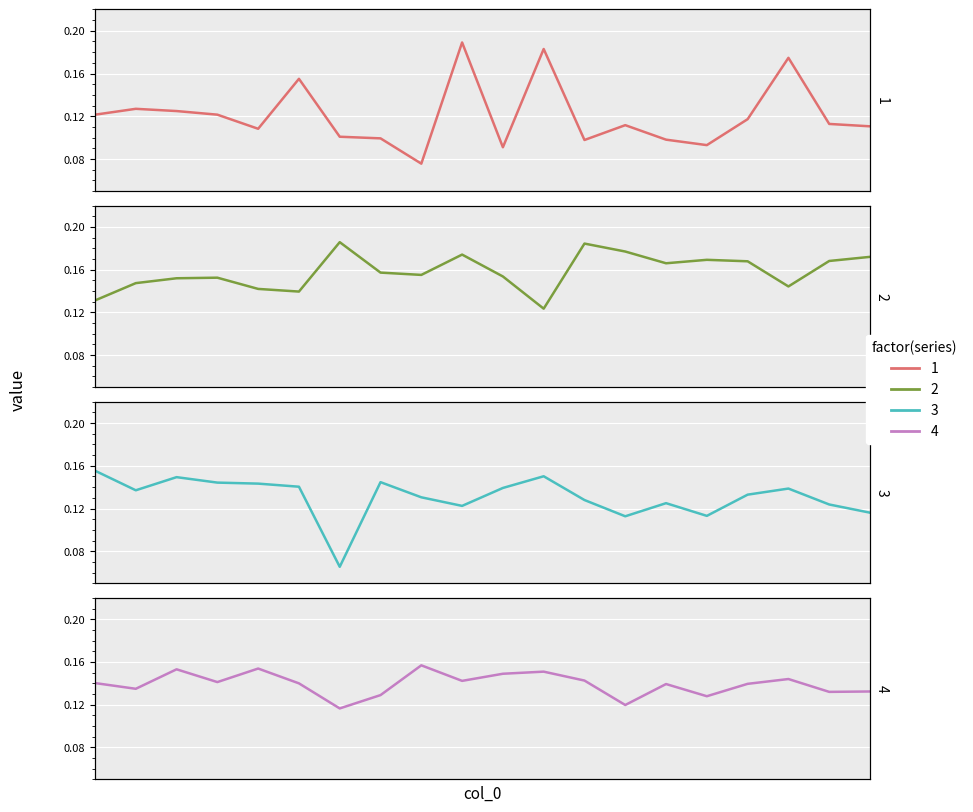

Which series has the largest total across all categories?

2